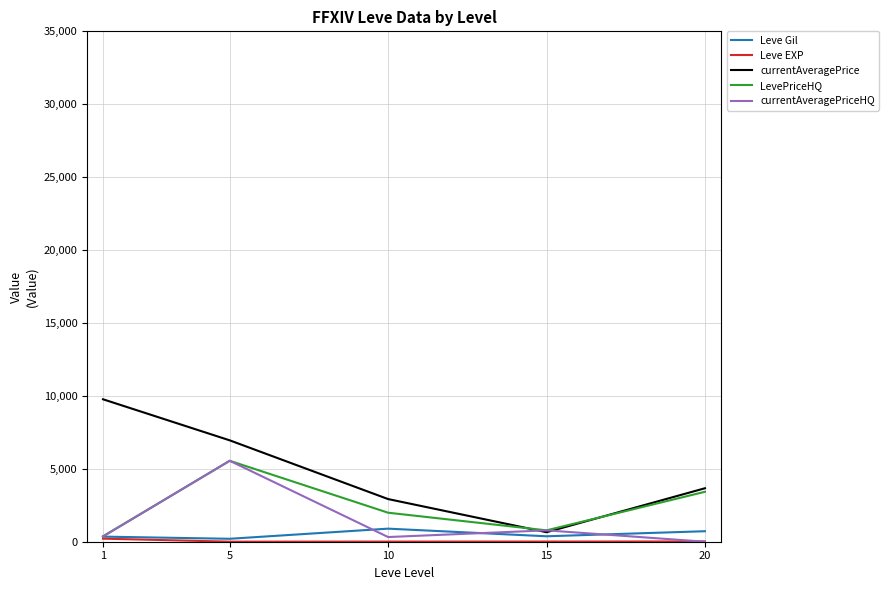

Is the value of LevePriceHQ at 15 greater than the value of currentAveragePrice at 1?

No